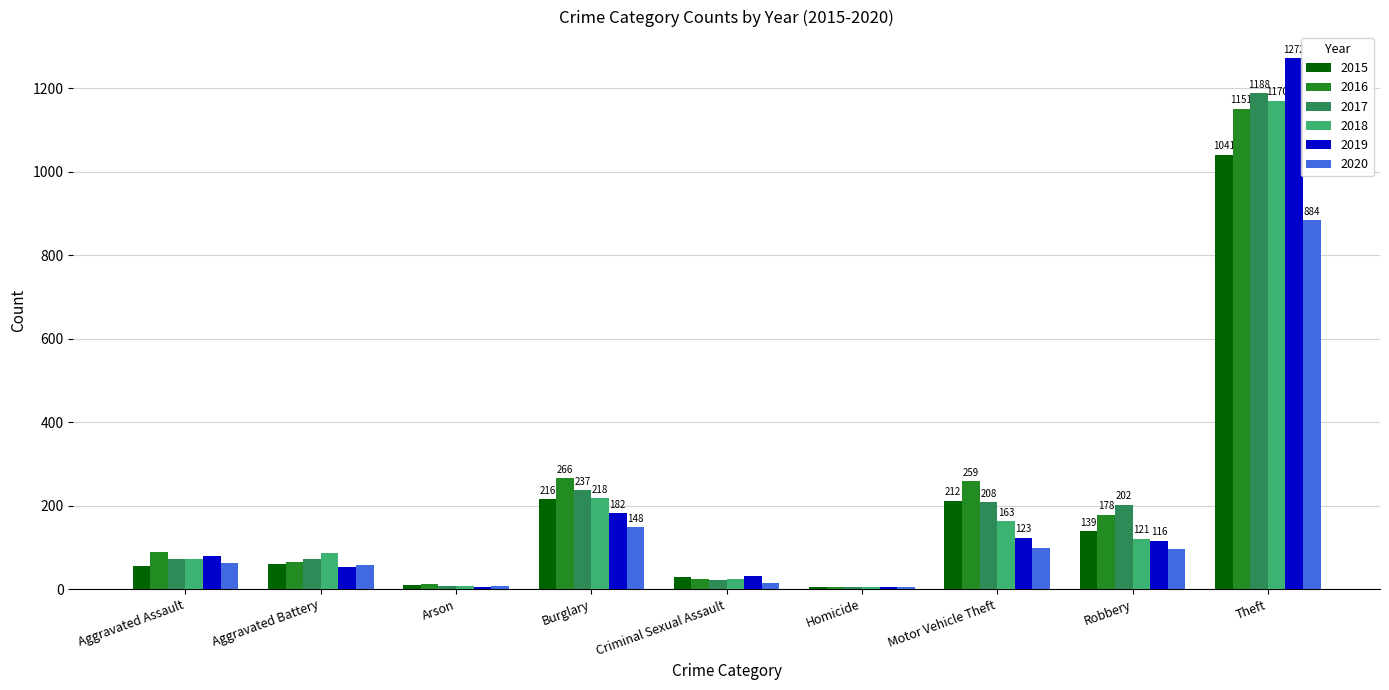

At which label is 2020 closest to 444?

Burglary